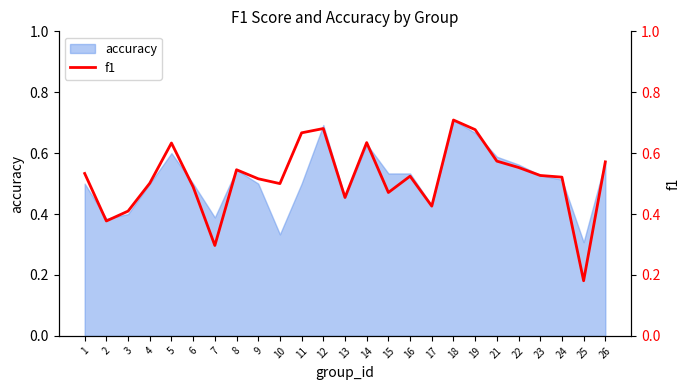

True or false: the data shows 0.3 at 9.

False